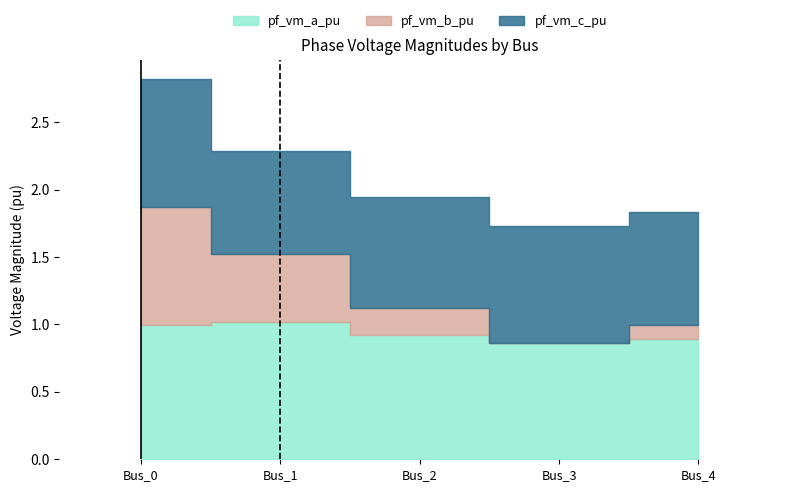

Count the number of categories in the chart.

5